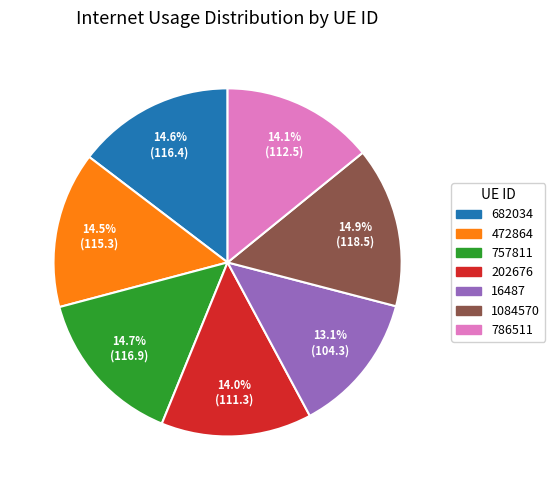

Which category has the smallest portion of the pie?

16487